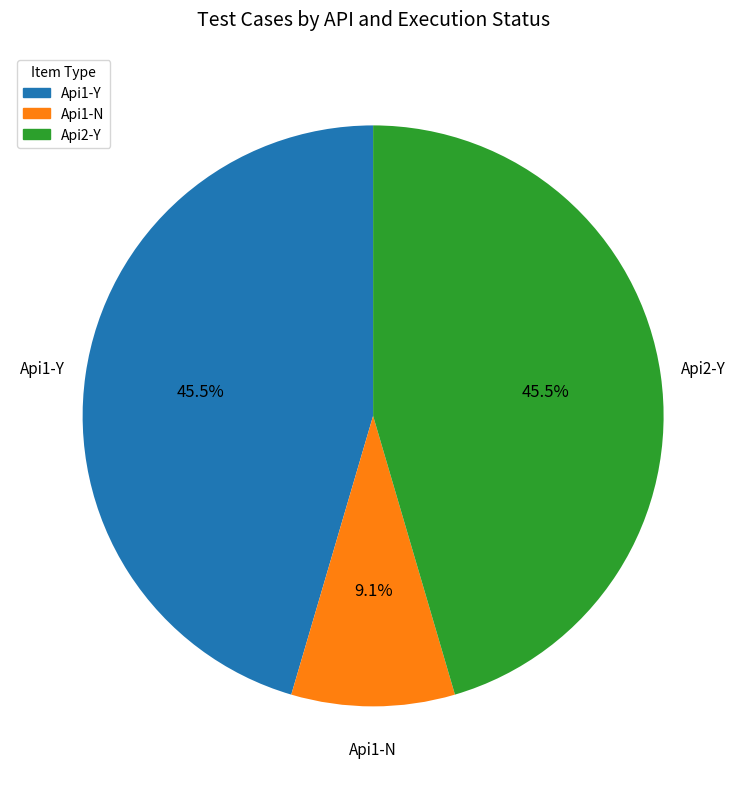

Does any single category account for the majority?

No